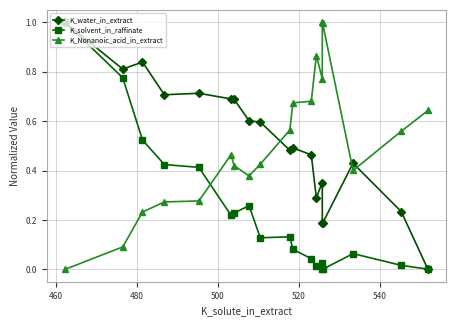

In K_Nonanoic_acid_in_extract, how many points are lower than both neighbors (excluding endpoints)?

3